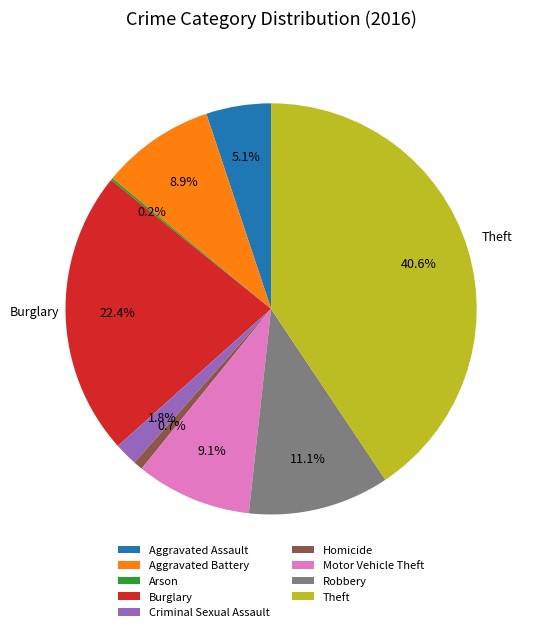

Does any single category account for the majority?

No